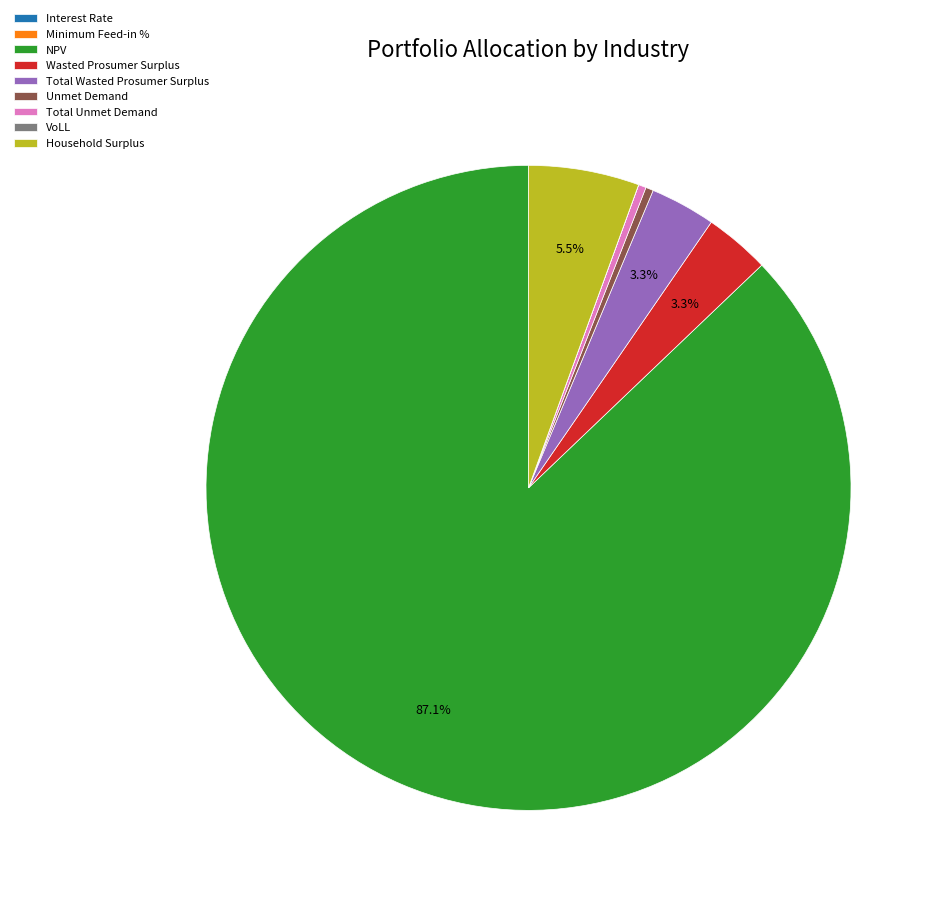

Is there any slice that represents more than half of the pie?

Yes